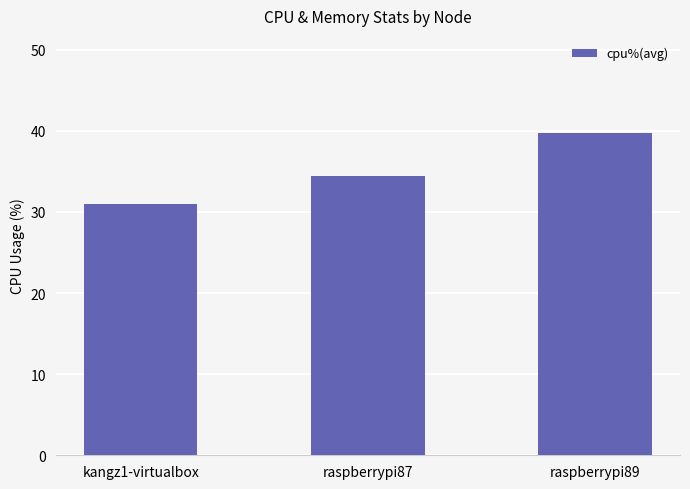

What is the difference between the values at kangz1-virtualbox and raspberrypi87?

3.4